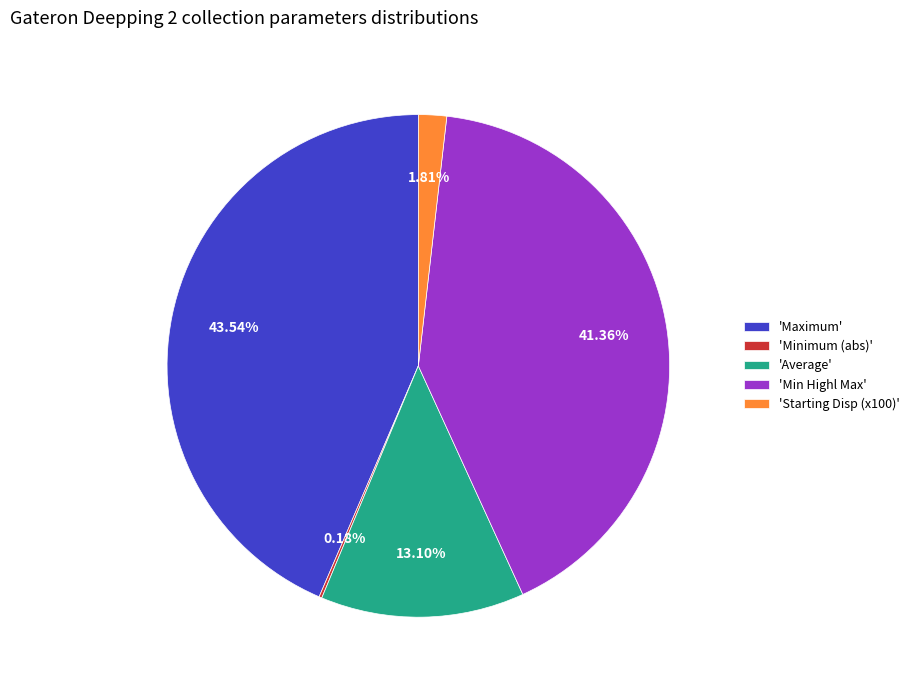

Which category has the biggest portion of the pie?

'Maximum'